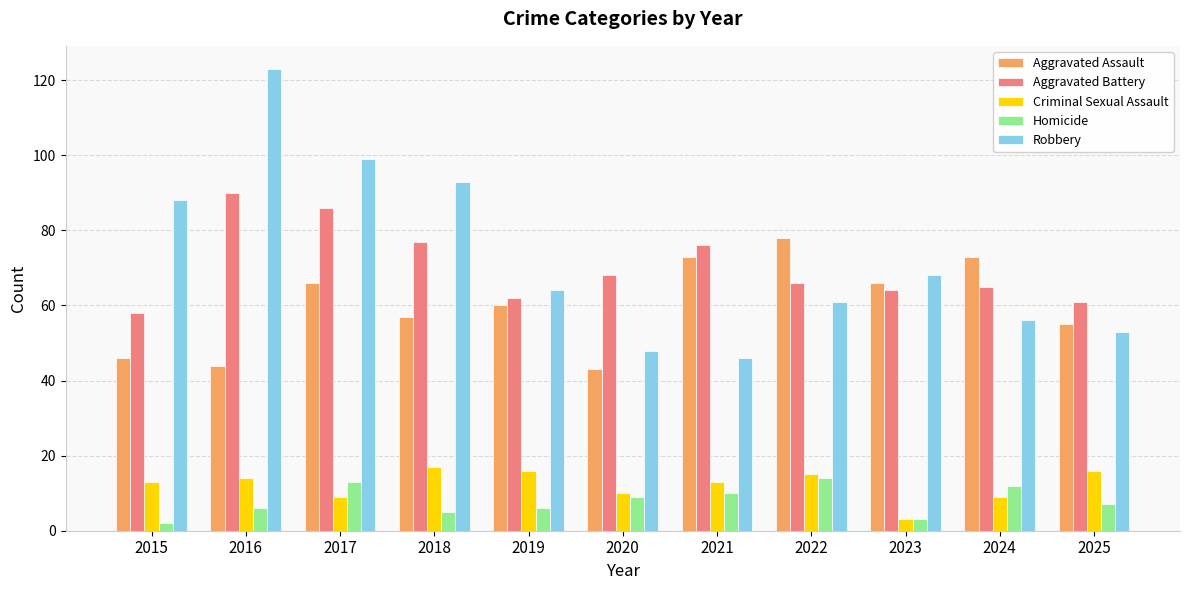

How many distinct data groups are displayed?

5